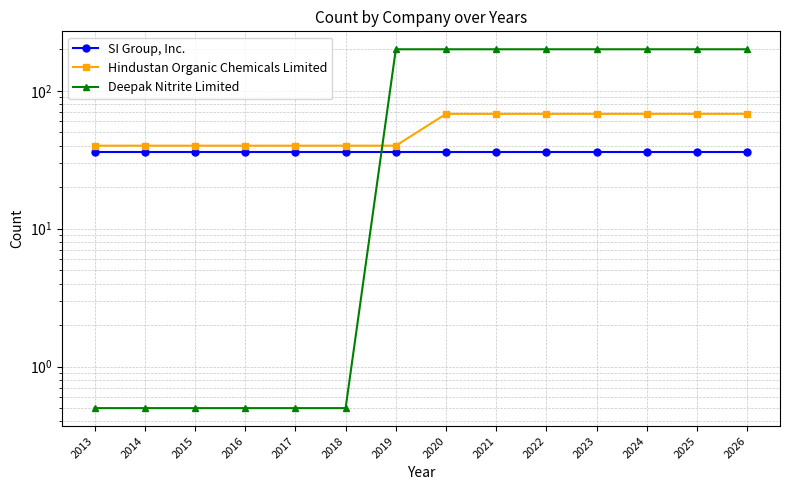

Between 2013 and 2014, which series saw the biggest shift?

SI Group, Inc.